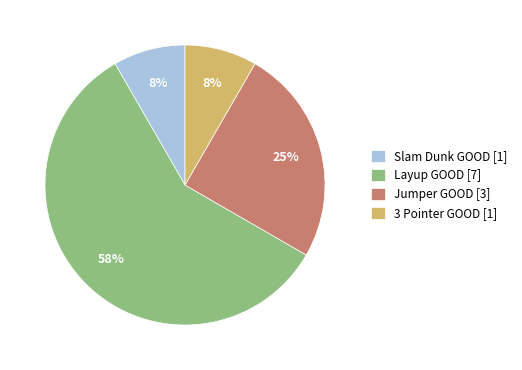

True or false: 3 Pointer GOOD [1] accounts for 8% of the total.

True